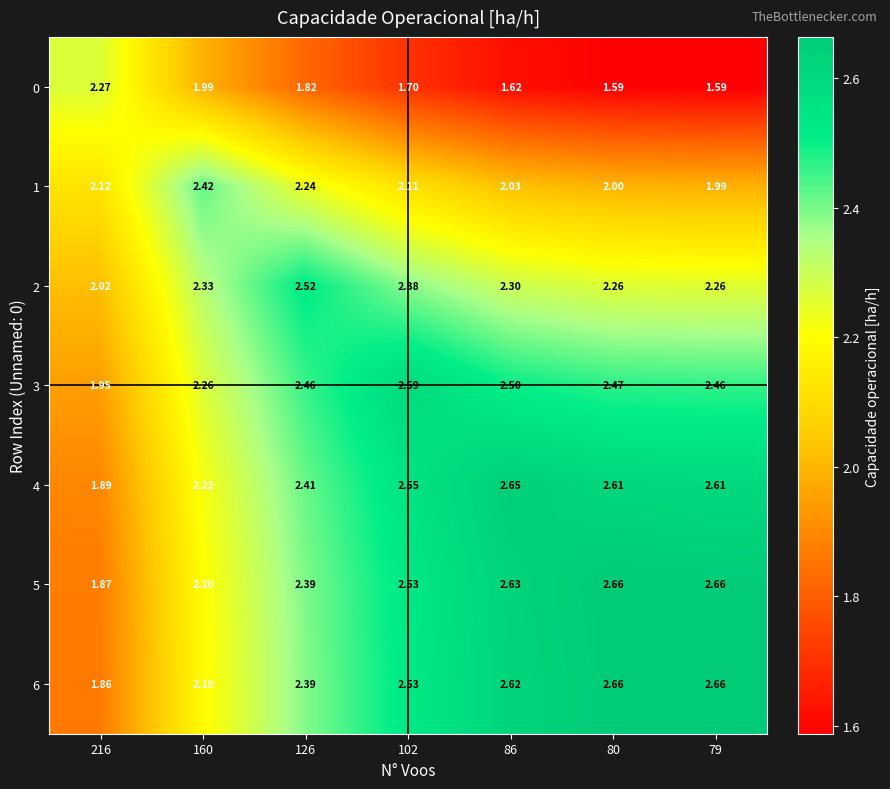

Is the value of 5 at 160 greater than the value of 3 at 216?

Yes